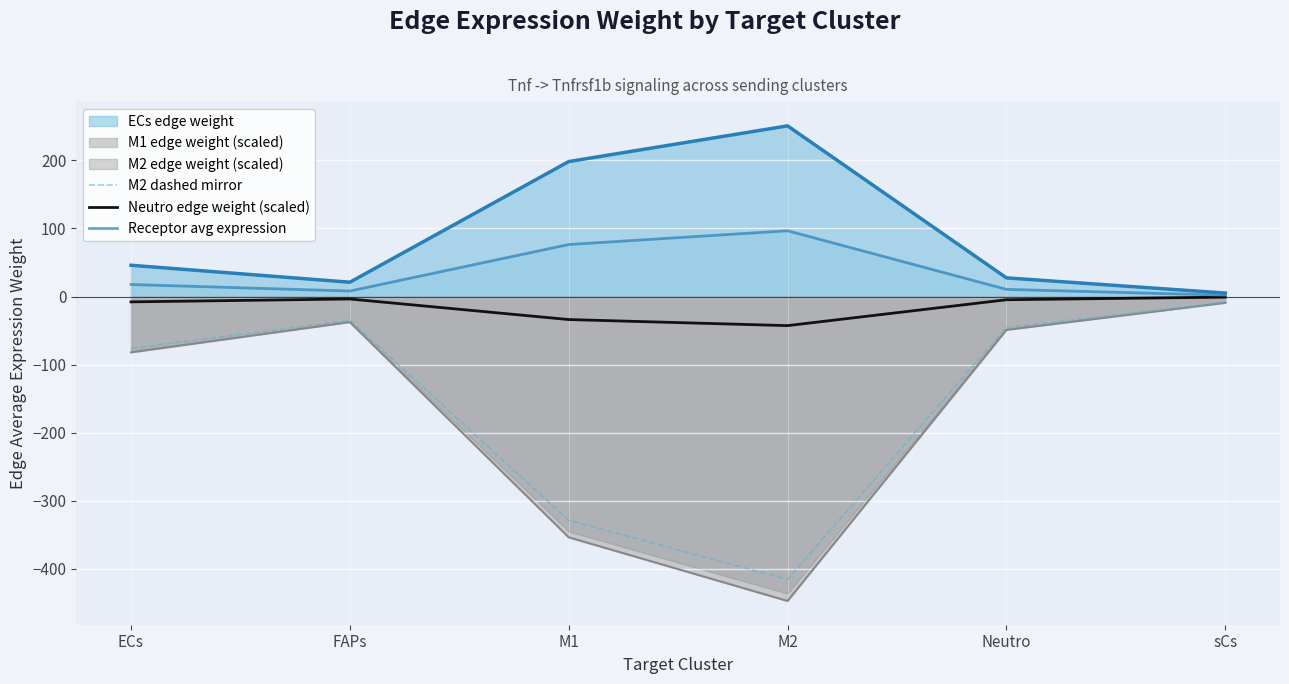

Is it true that Neutro edge weight (scaled) equals -33.8 at M1?

True